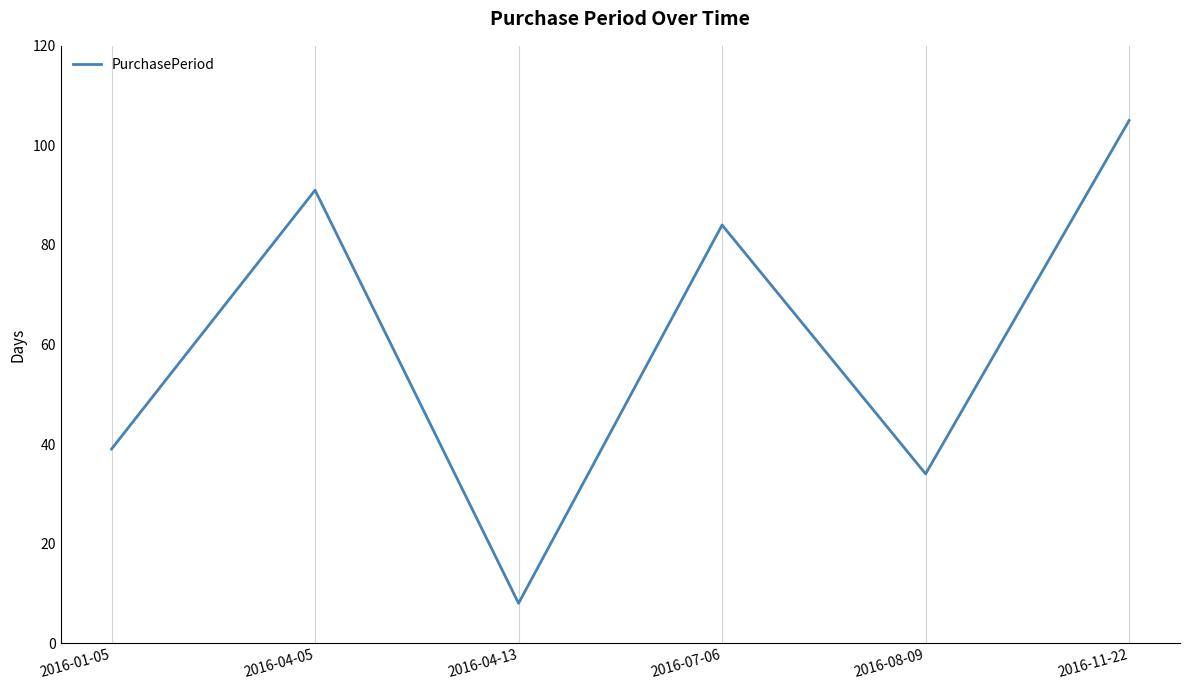

Reading right to left, transcribe all the data shown in this chart.

105	34	84	8	91	39